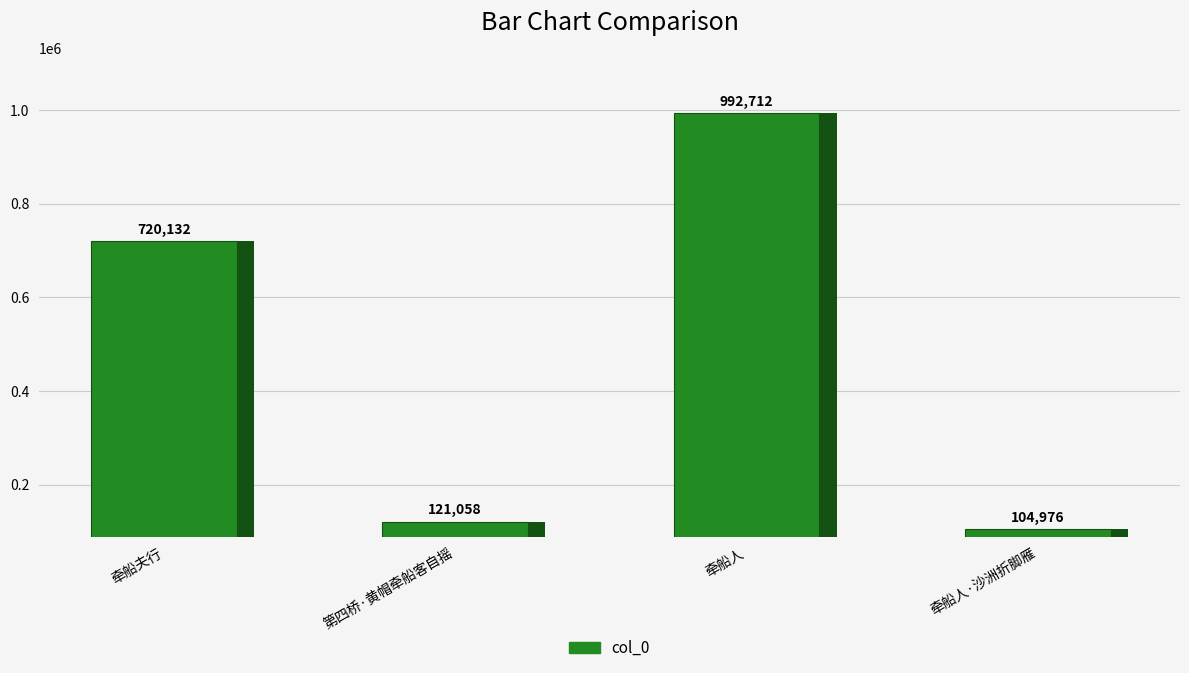

What is the ratio of the value at 牵船夫行 to the value at 牵船人?

0.7